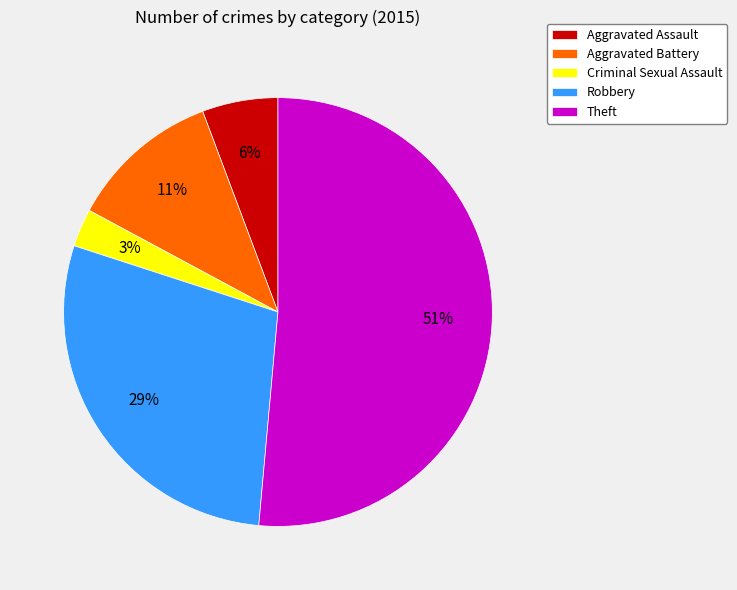

Which slice is the smallest?

Criminal Sexual Assault